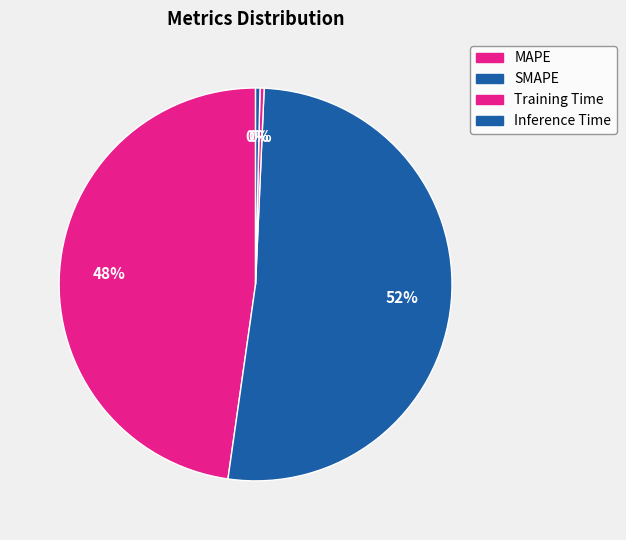

Combined, what portion of the pie is Training Time and Inference Time?

0.7%